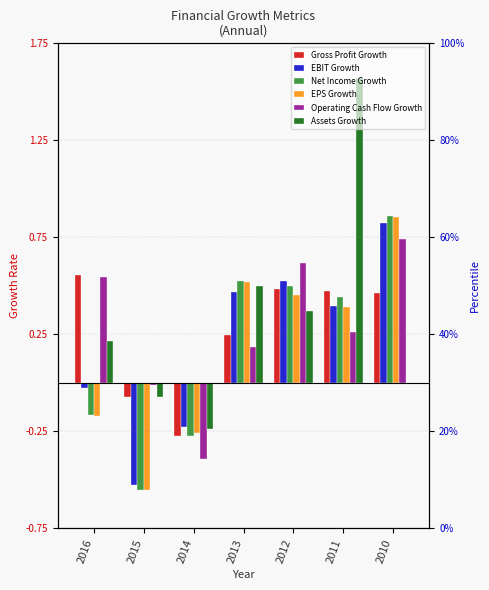

Does the chart contain any negative values?

Yes